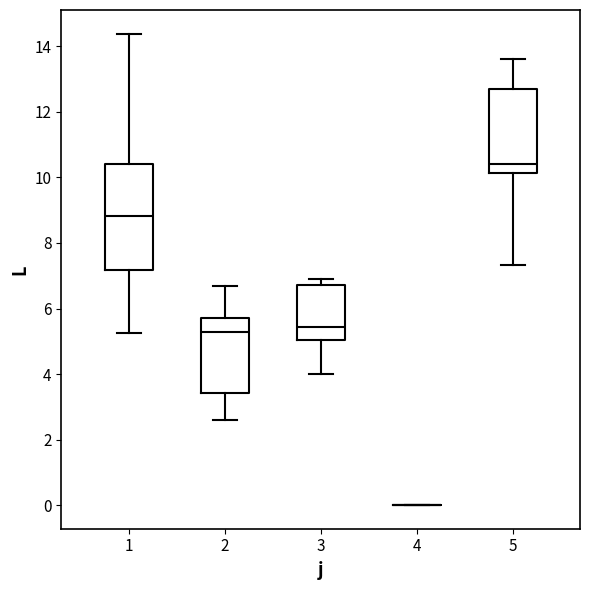

Reading left to right, transcribe this box plot: for each box, give where its median line is, the range the box spans, and where its two whiskers end, as read against the y-axis. The values are not printed on the chart, so give them approximately, as read against the axis.

1: median 8.8, box 7.2 to 10.4, whiskers 5.2 to 14.4
2: median 5.2, box 3.4 to 5.8, whiskers 2.6 to 6.6
3: median 5.4, box 5.0 to 6.8, whiskers 4.0 to 7.0
4: box collapsed to a line at 0.0, whiskers 0.0 to 0.0
5: median 10.4, box 10.2 to 12.8, whiskers 7.4 to 13.6